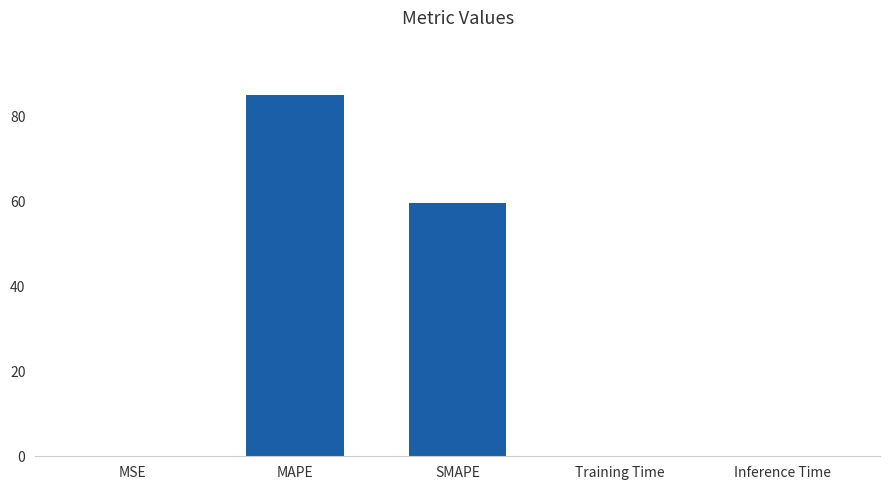

True or false: the data shows 59.7 at SMAPE.

True